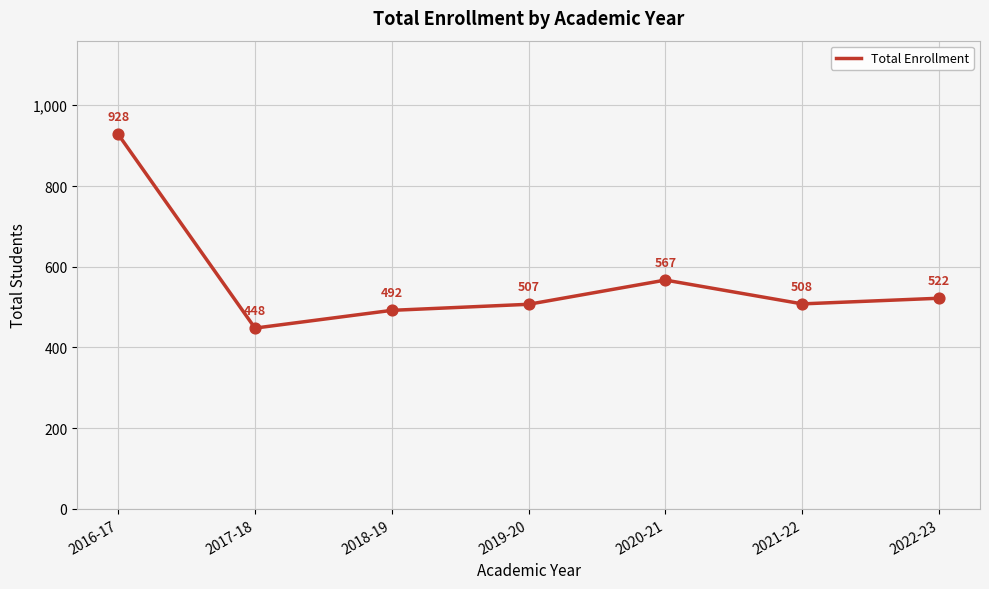

What is the ratio of the value at 2017-18 to the value at 2016-17?

0.5